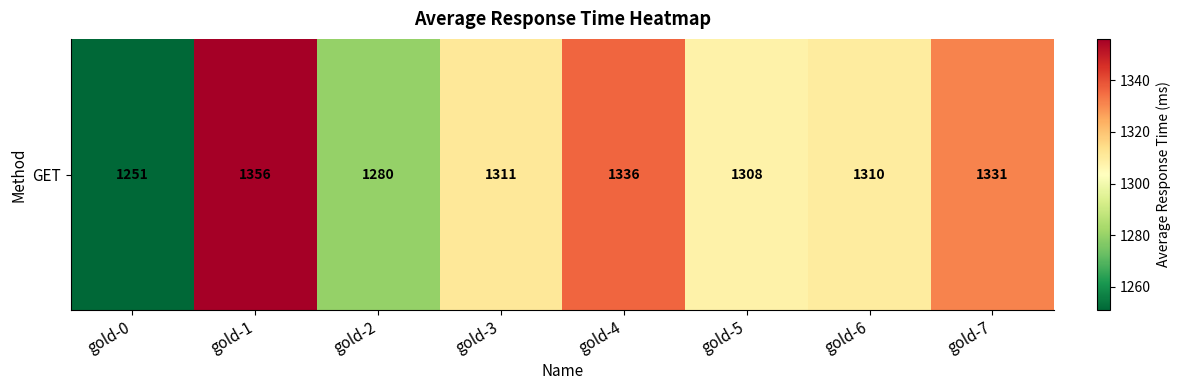

How many values are below 1311?

4